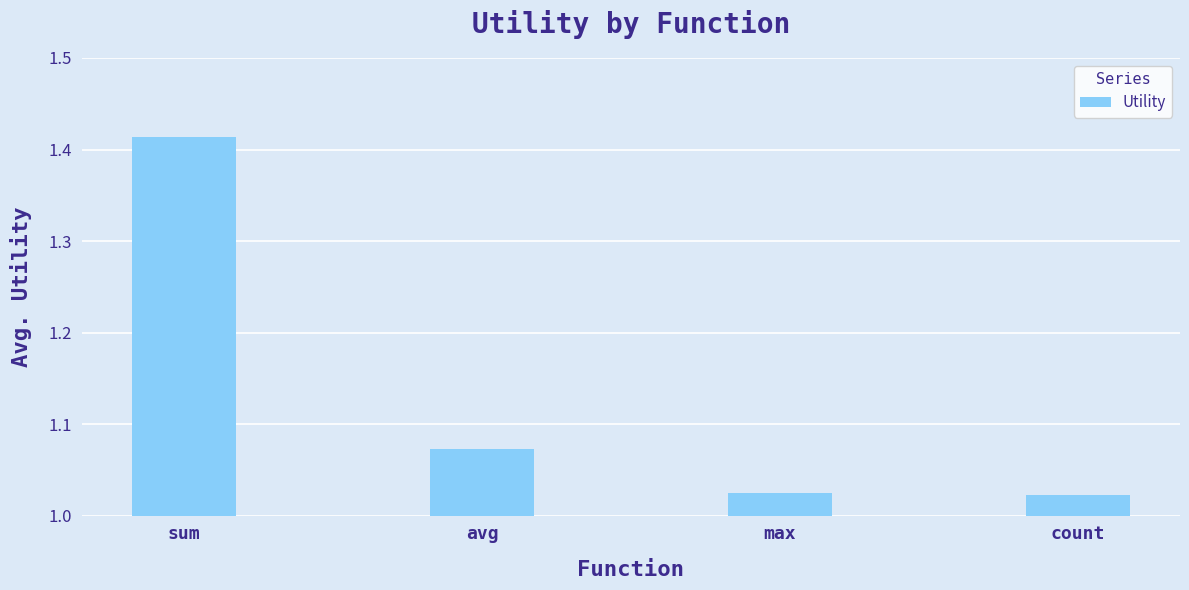

What position from the left is count?

4